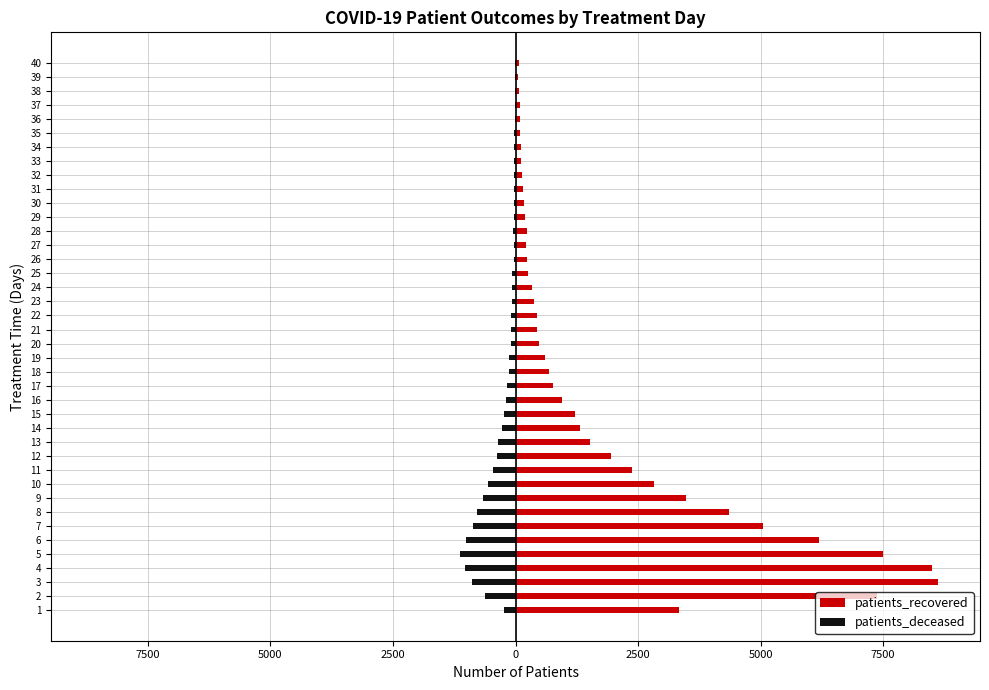

List the series in order of their overall mean, lowest first.

patients_deceased, patients_recovered